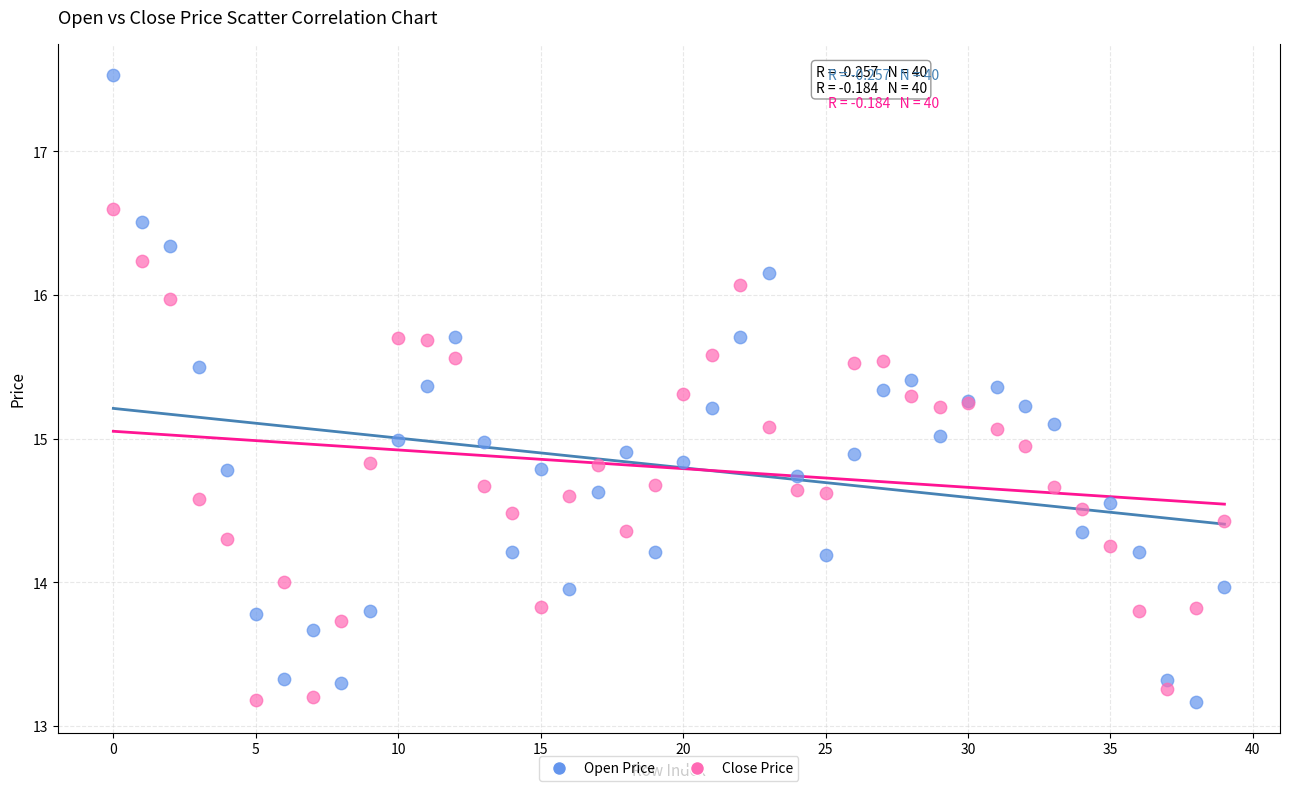

Which series contains the highest Y value?

Open Price